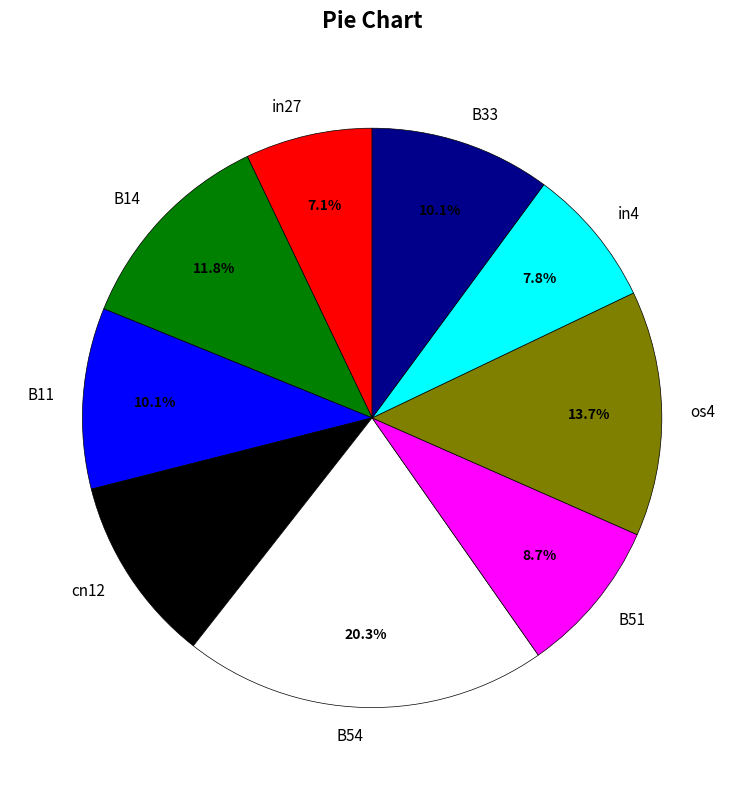

Which slice is the largest?

B54